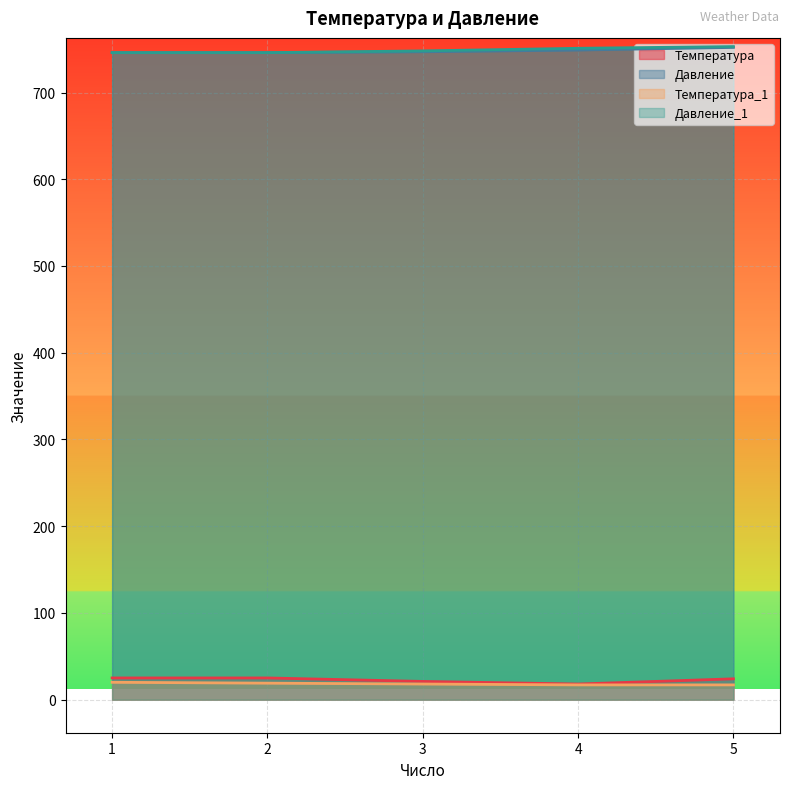

What is the spread (max minus min) of values at 5?

736